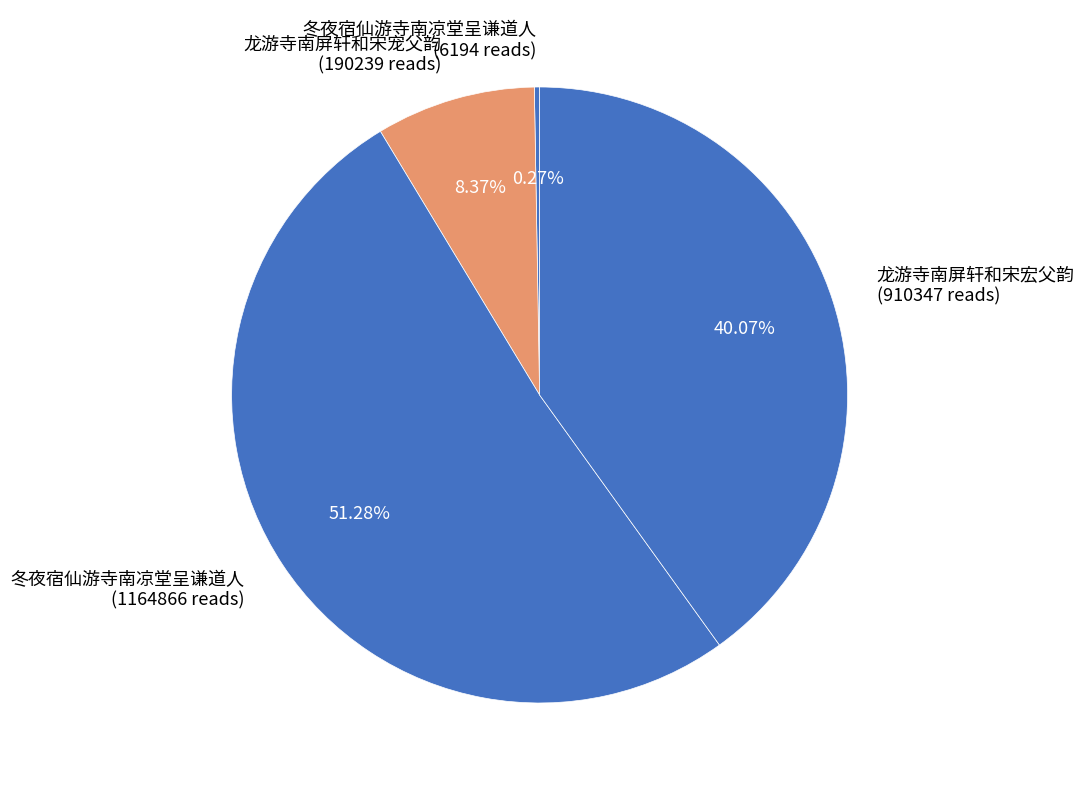

Does any single category account for the majority?

Yes